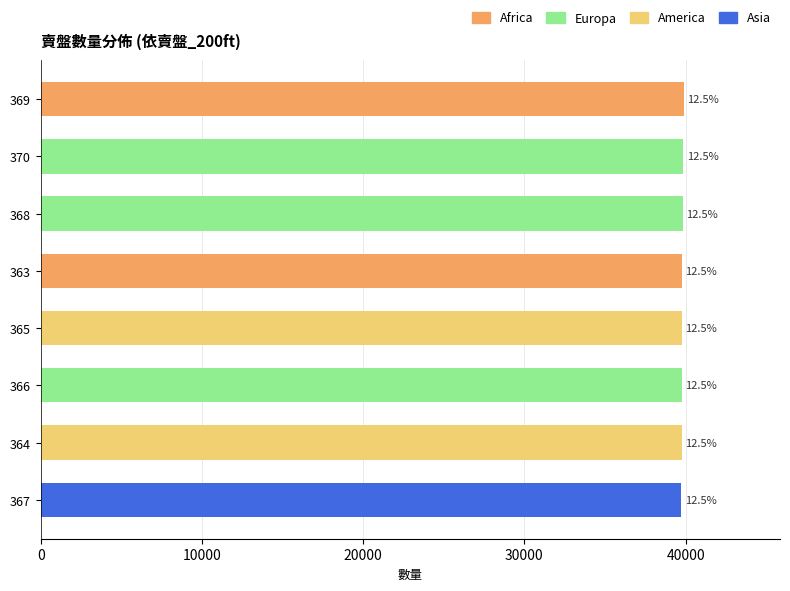

How many bars are there in total?

8